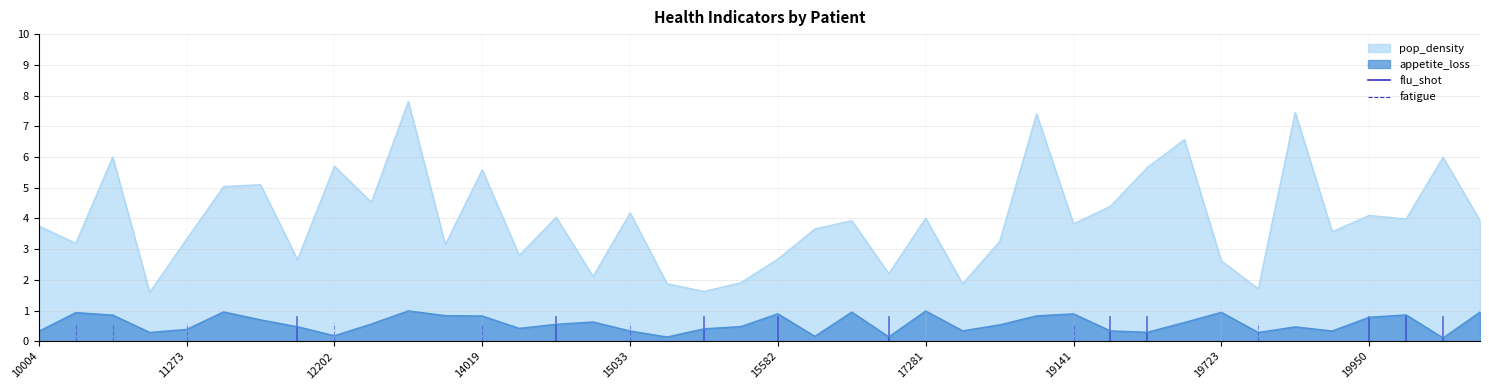

Which has a higher value, 11863 or 16143?

11863